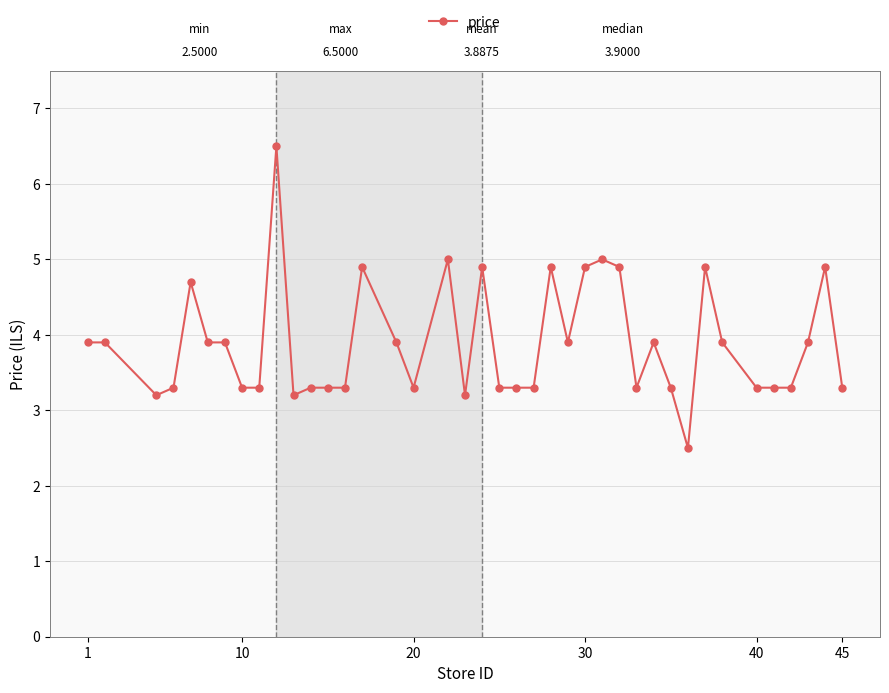

True or false: there are more than 0 points higher than both neighbors.

True